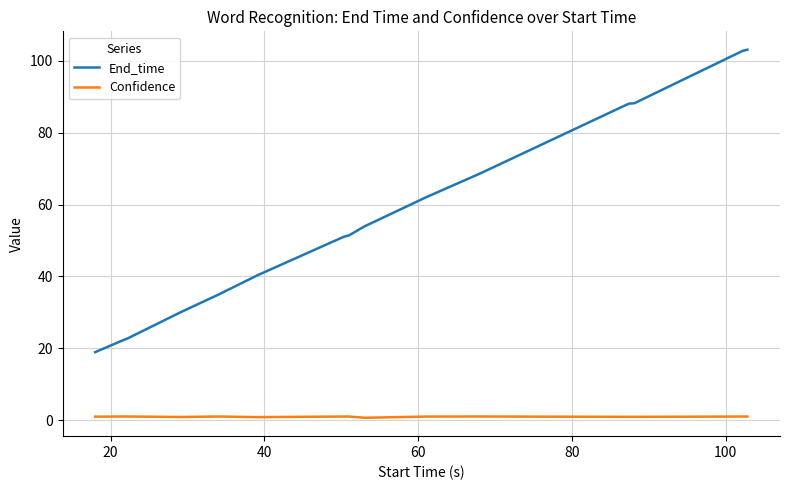

What is the difference between the maximum and minimum values in the Confidence series?

0.4